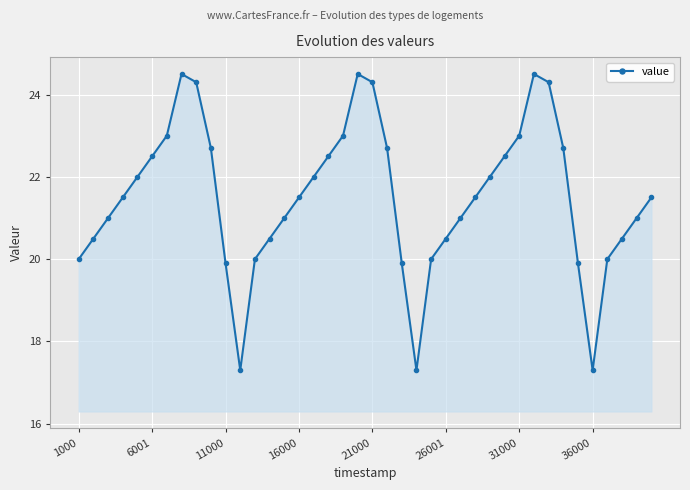

What is the value of the 33rd point from the left?

24.3